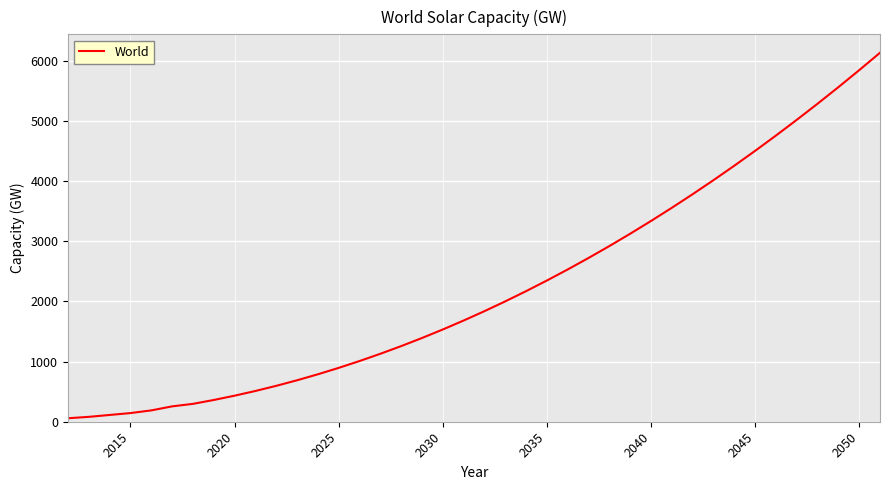

What is the difference between the maximum and minimum values?

6076.2